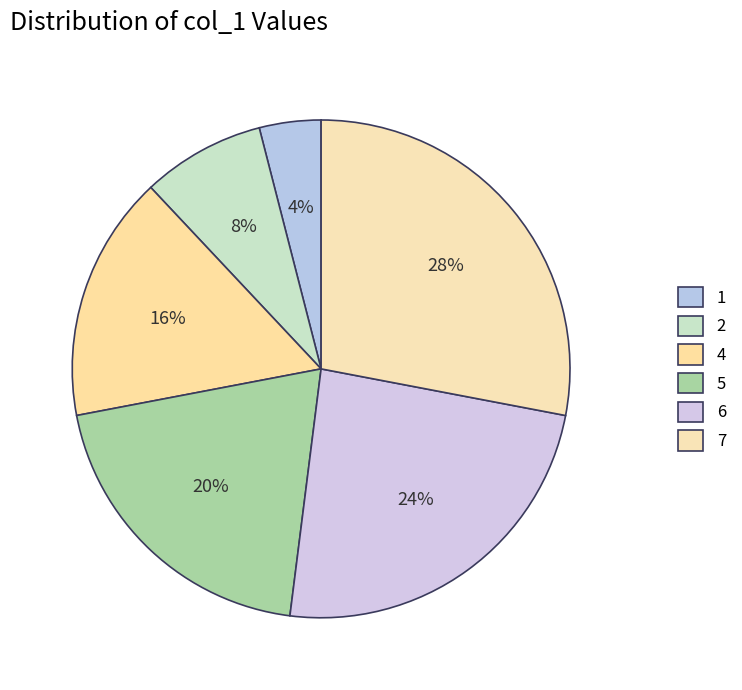

How many slices are in this pie chart?

6